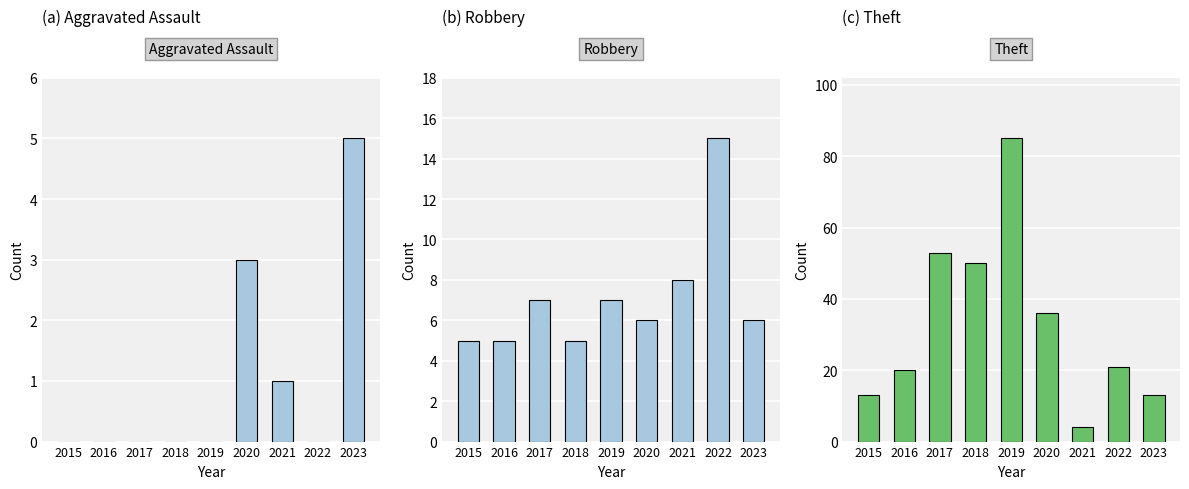

At which label is Theft closest to 44?

2018